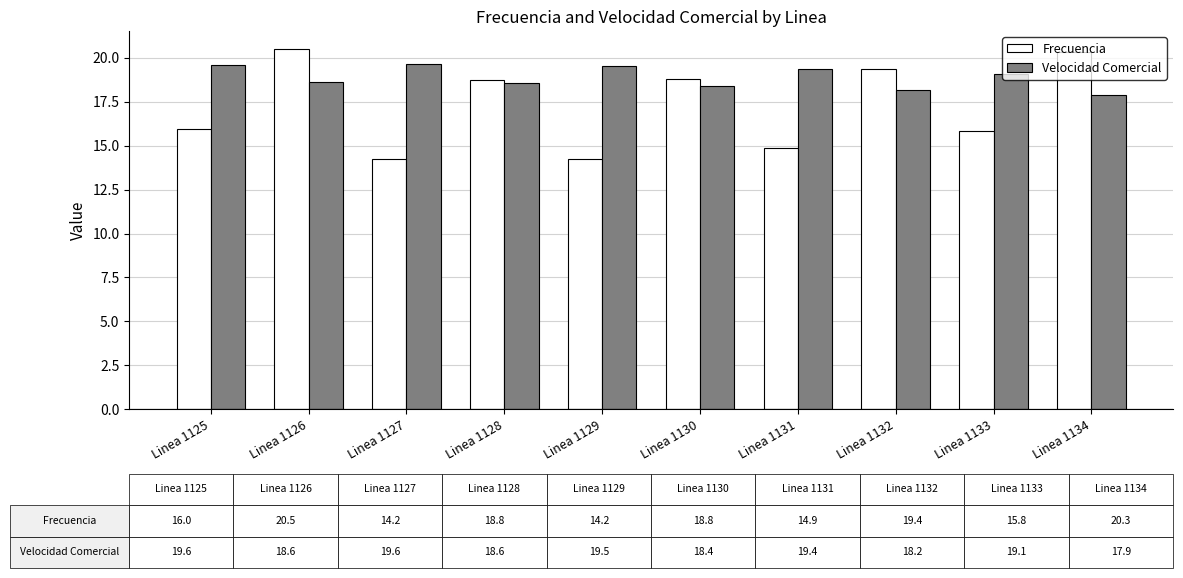

Which series has the largest total across all categories?

Velocidad Comercial